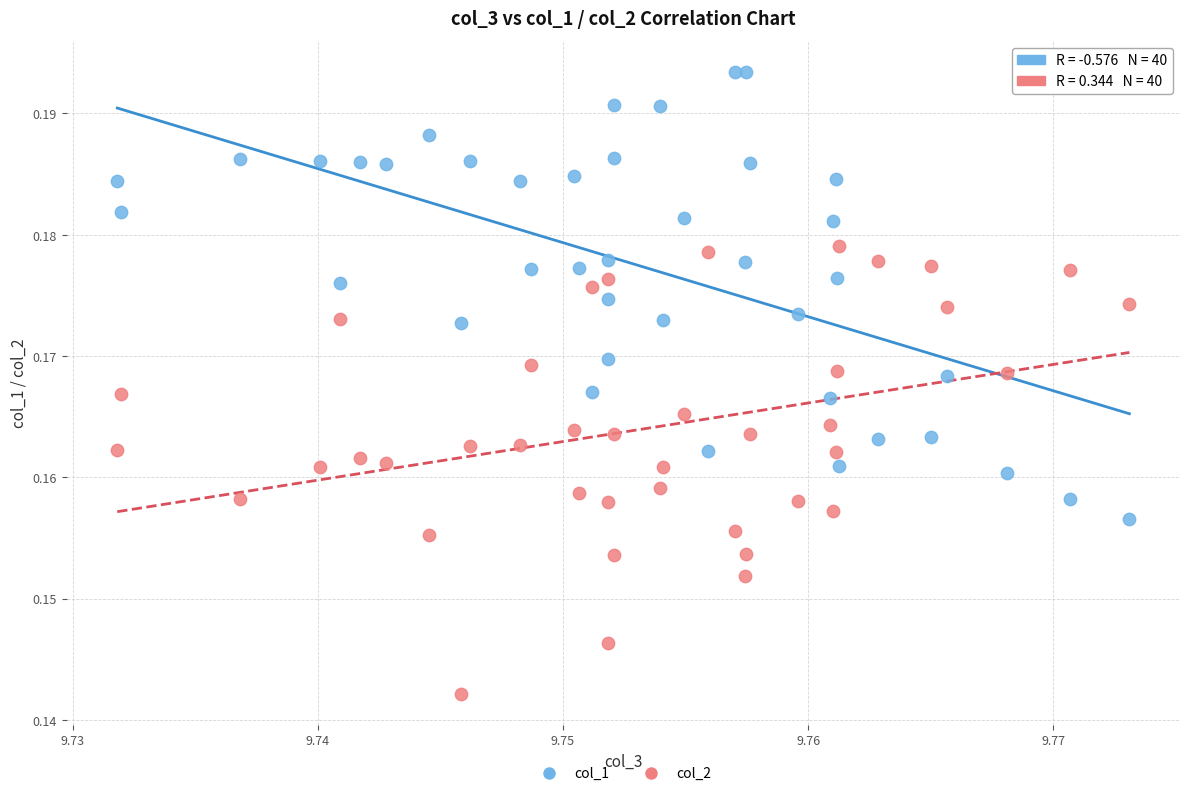

Which series reaches the maximum Y coordinate?

col_1